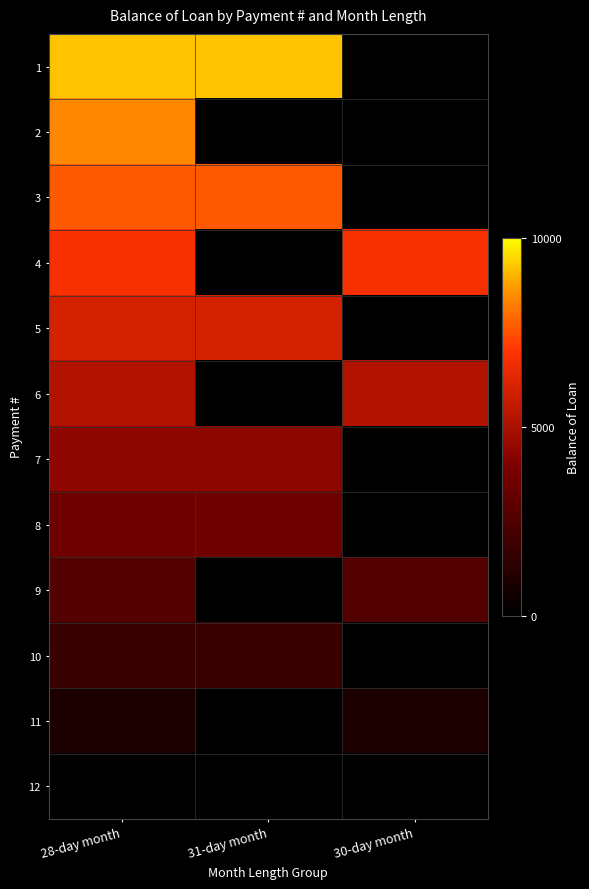

Which series changed the most between 28-day month and 31-day month?

2